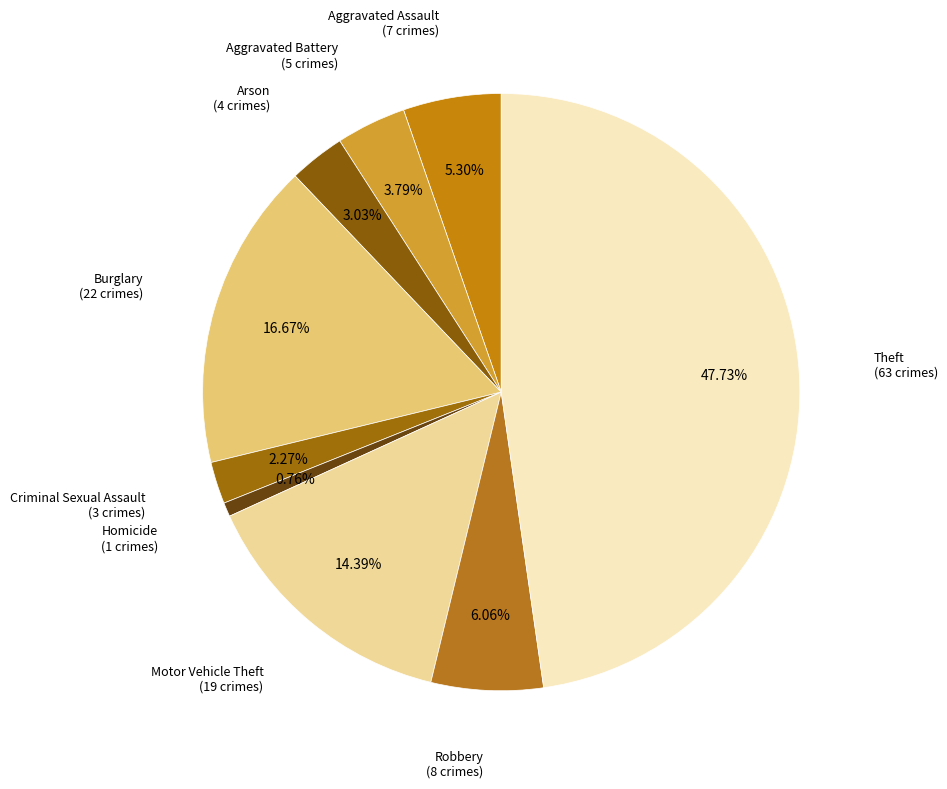

Is there a majority slice in this chart?

No